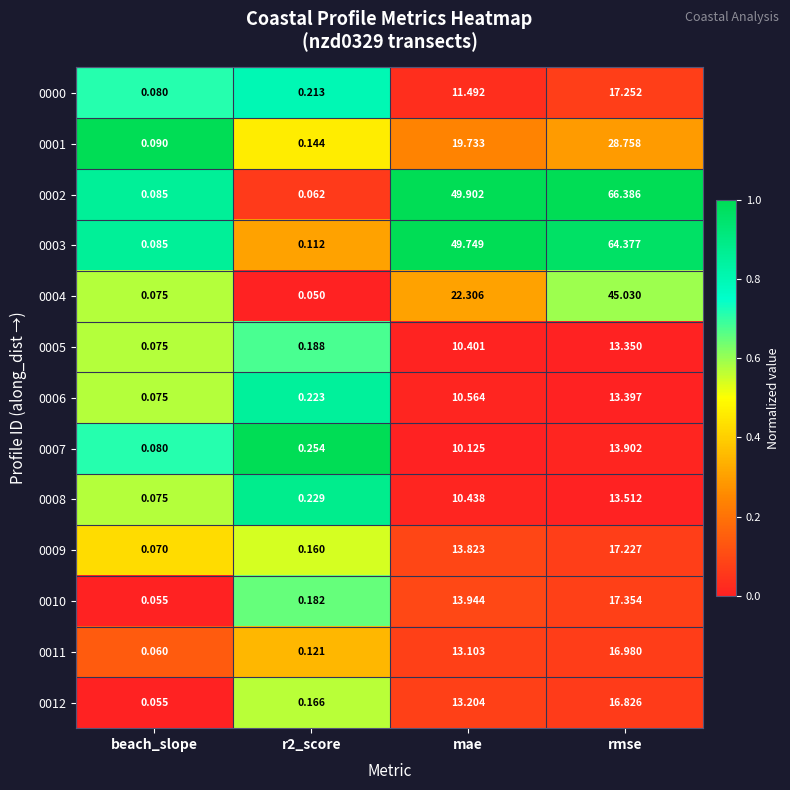

Which category has the lowest value in the 0011 series?

beach_slope